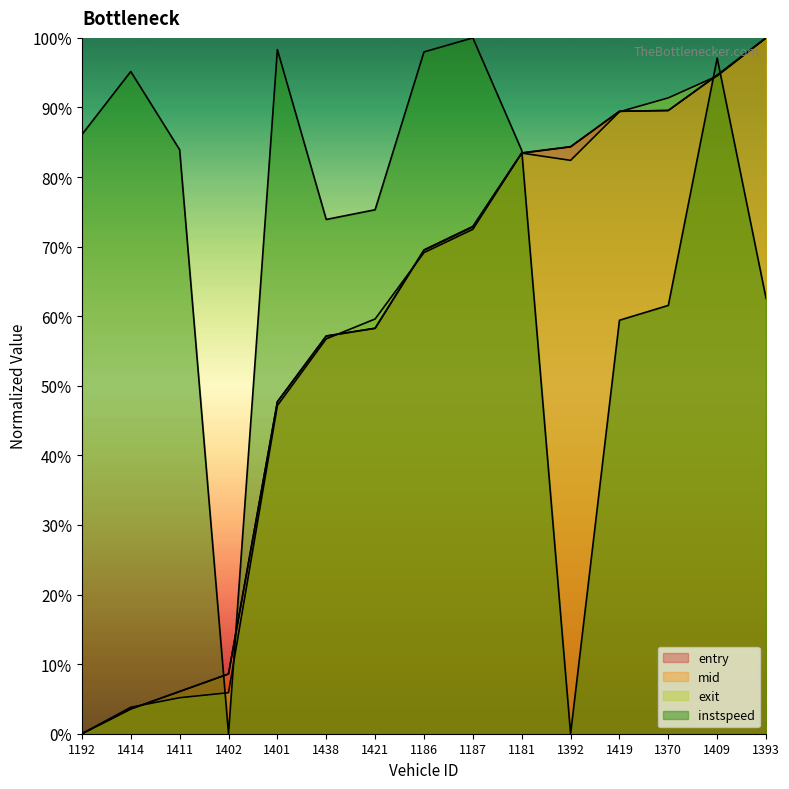

The value of exit at 1409 is 0.9. True or false?

True